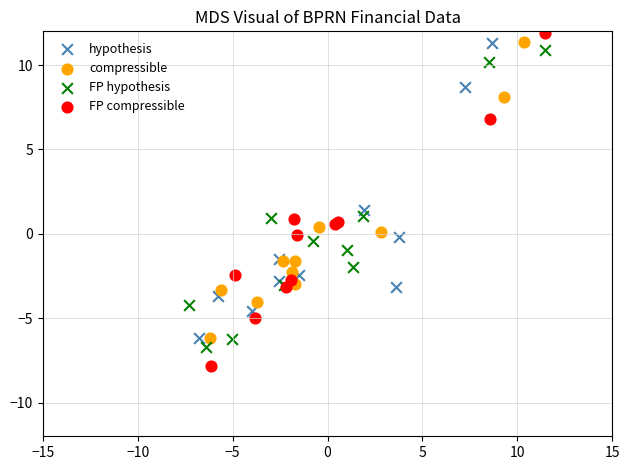

Which series has the widest spread of Y values?

FP compressible